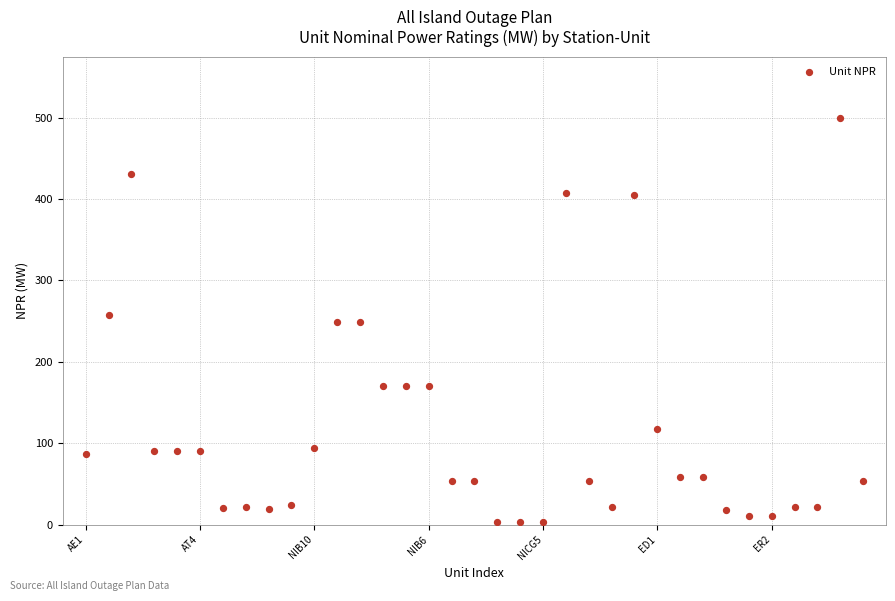

What is the range of Y values (max minus min)?

497